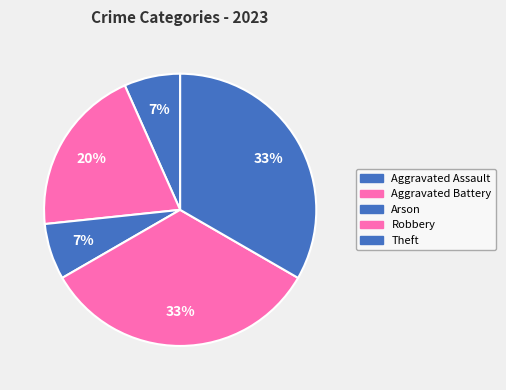

Is there any slice that represents more than half of the pie?

No